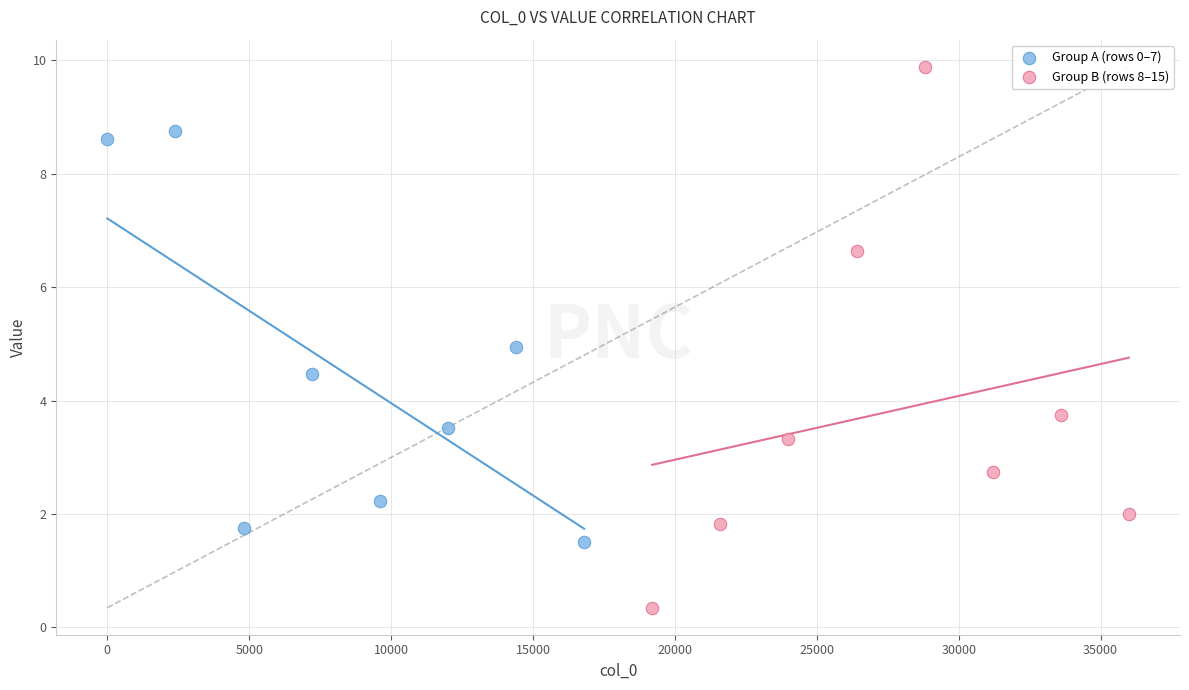

Which series reaches the minimum Y coordinate?

Group B (rows 8–15)